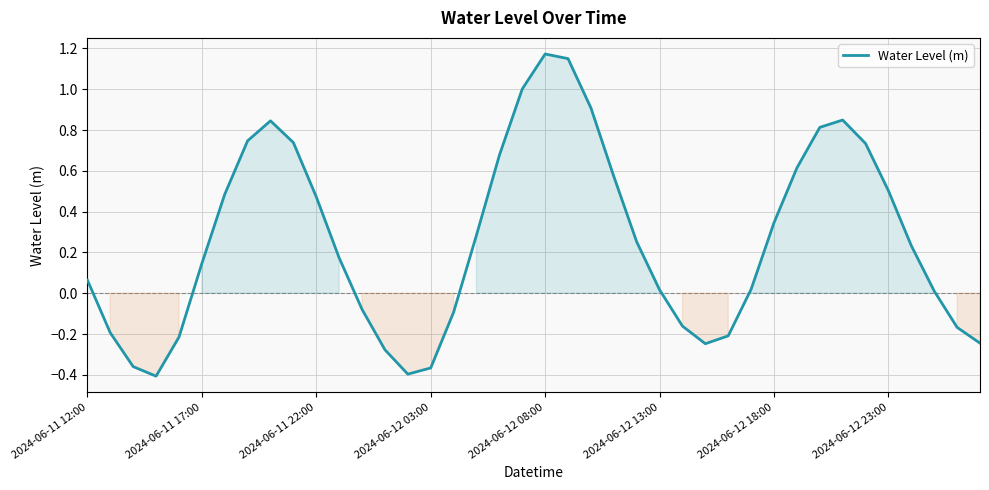

What is the difference between the maximum and minimum values?

1.6